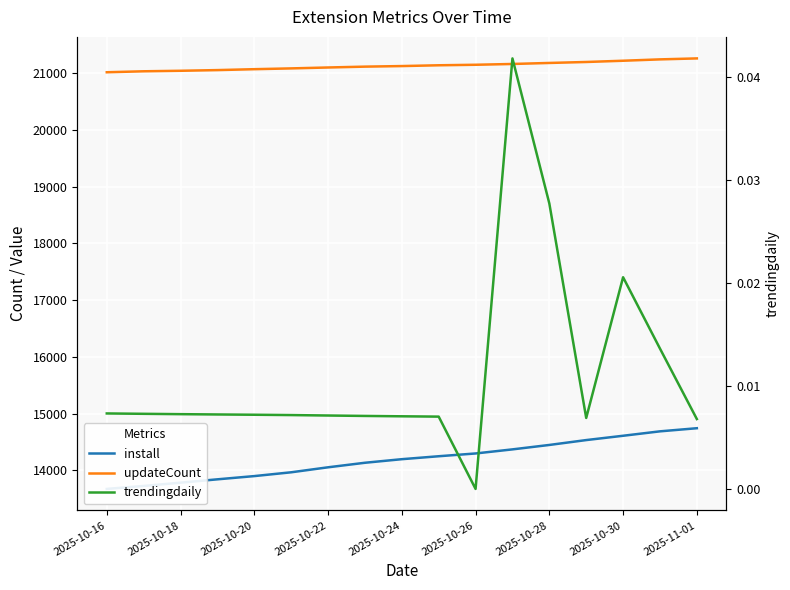

What is the label of the 2nd point from the left?

2025-10-18